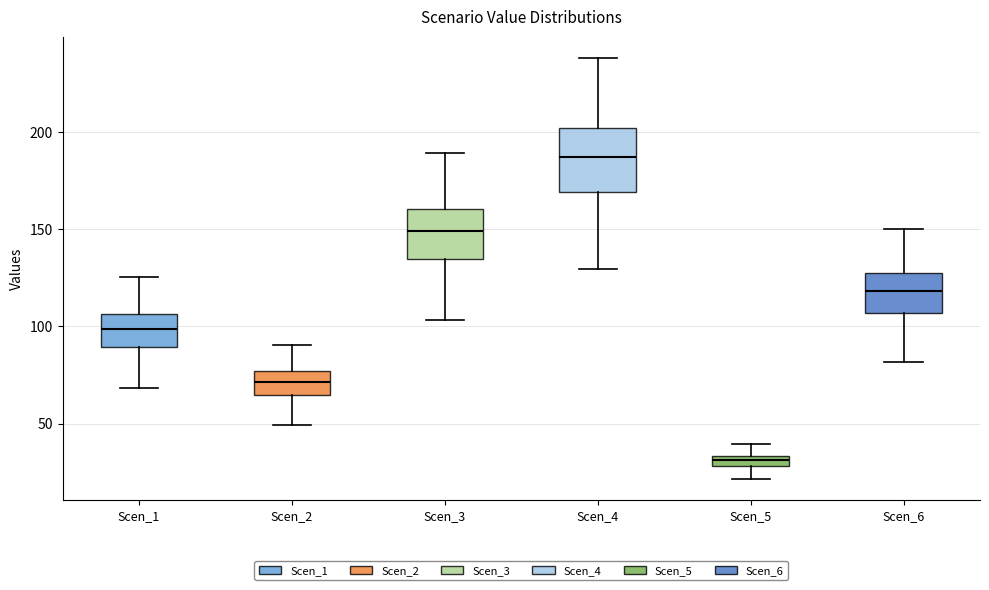

Which box is the tallest, from its lower edge to its upper edge?

Scen_4